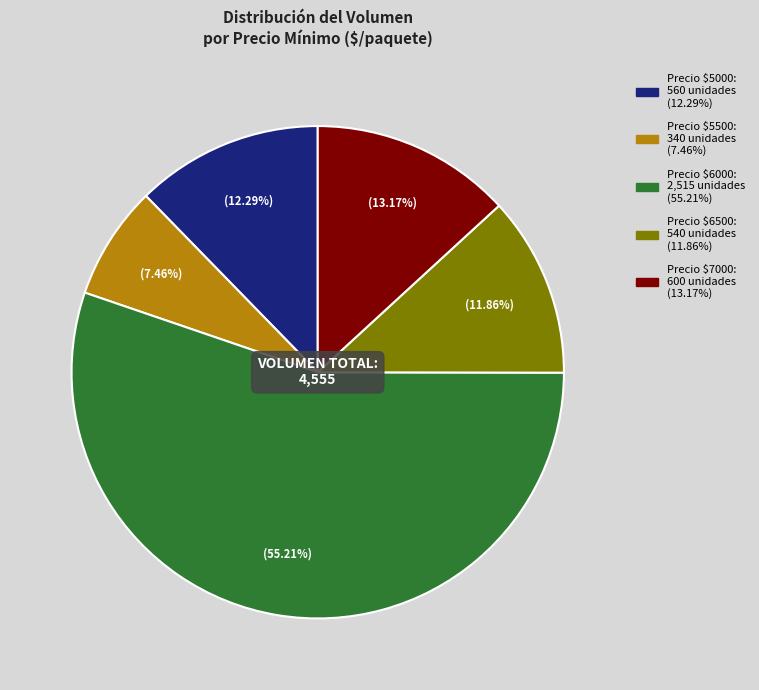

To the nearest percent, what is the difference between the largest and smallest slice percentages?

48%